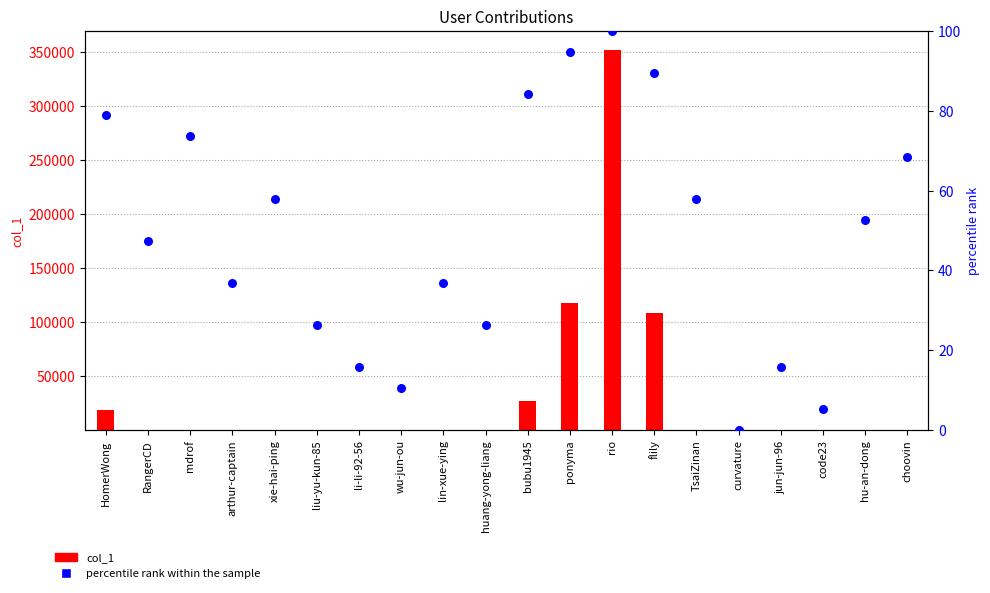

Which series reaches the maximum Y coordinate?

col_1